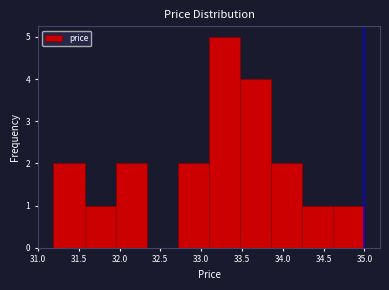

Reading left to right, list every bar in this chart as the range it spans on the x-axis followed by its height. Neither the bar edges nor the heights are printed on the chart, so give them approximately, as read against the axes.

31.20 to 31.55: 2
31.55 to 31.95: 1
31.95 to 32.35: 2
32.35 to 32.70: 0
32.70 to 33.10: 2
33.10 to 33.50: 5
33.50 to 33.85: 4
33.85 to 34.25: 2
34.25 to 34.60: 1
34.60 to 35.00: 1